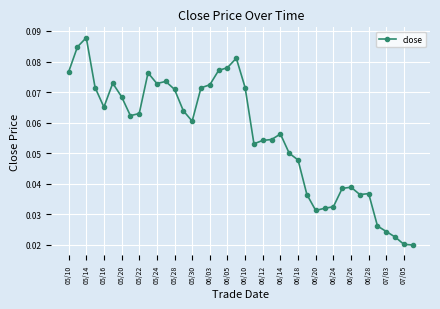

Count the values in the range 0 to 1.

40